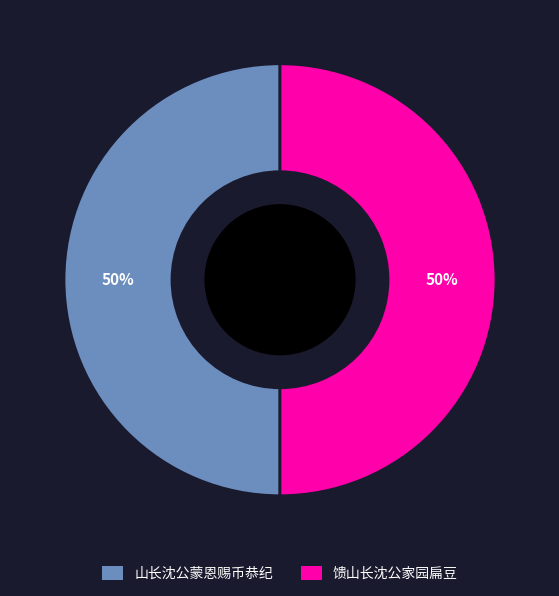

How many segments does this pie chart have?

2